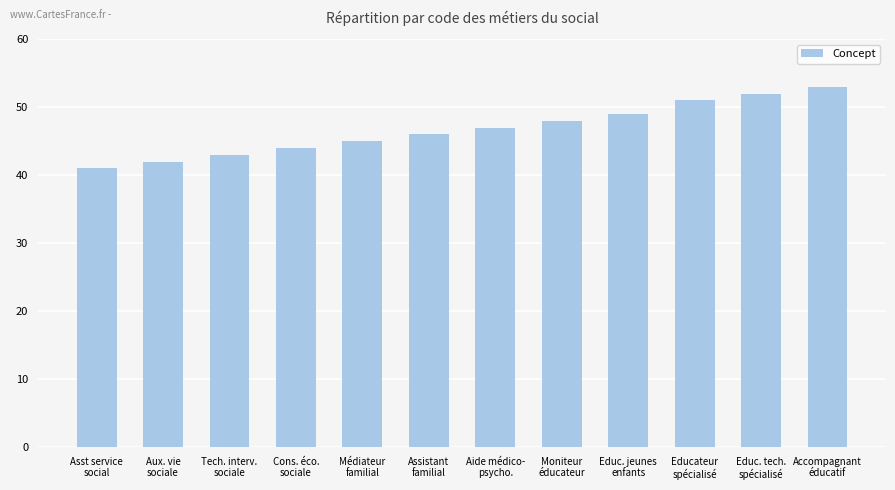

Reading left to right, transcribe all the data shown in this chart.

41	42	43	44	45	46	47	48	49	51	52	53